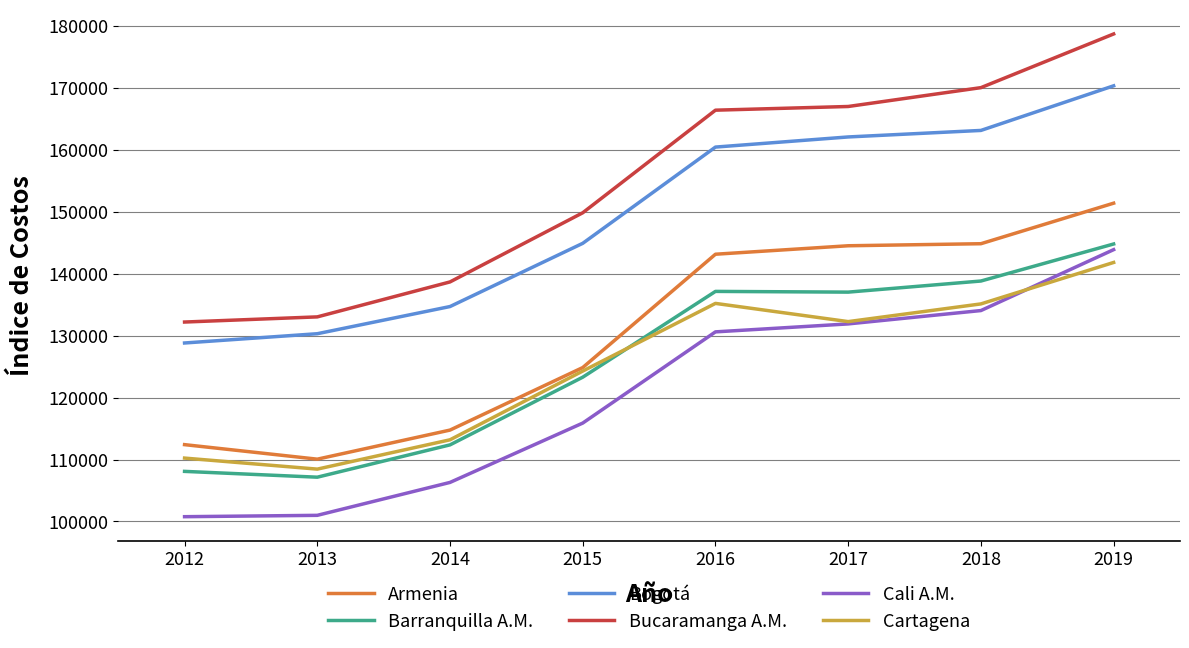

What is the difference between the maximum and minimum values in the Cali A.M. series?

43142